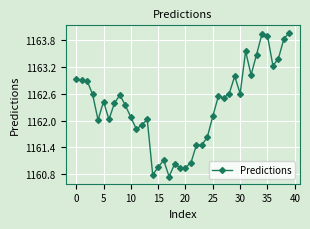

What is the difference between the maximum and minimum values?

3.2